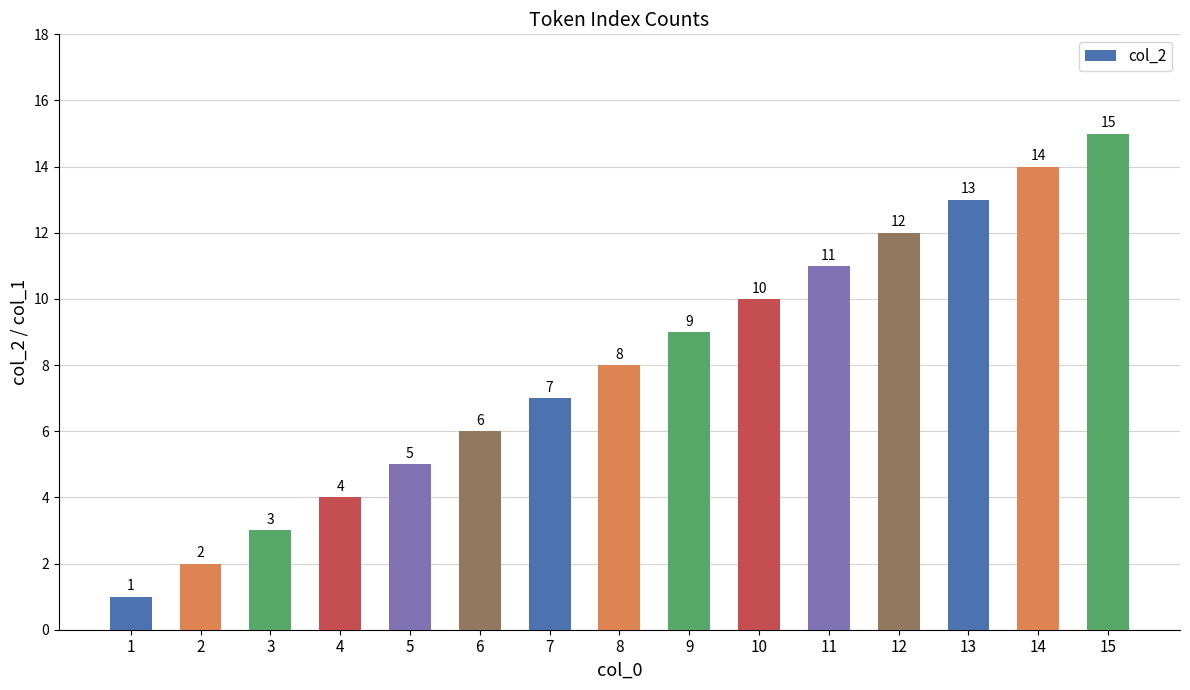

Which category has the highest value across all series?

15